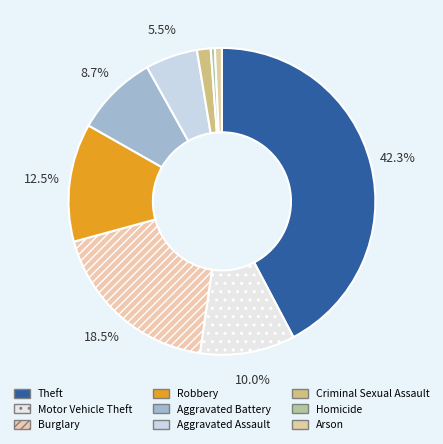

Approximately how many times larger is the value at Aggravated Assault compared to Aggravated Battery?

0.6